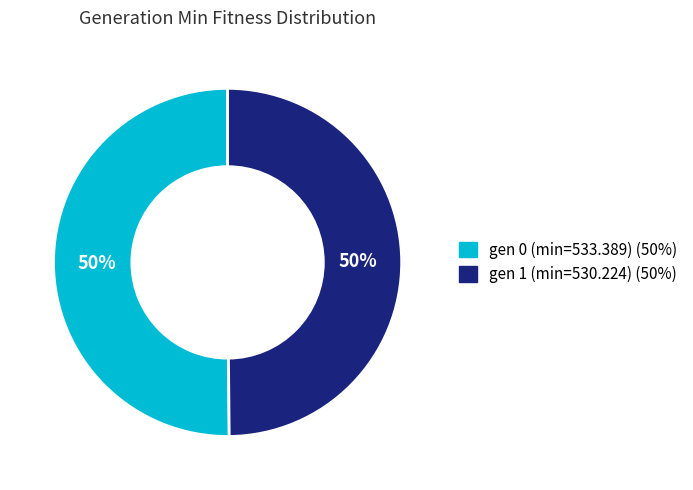

Do gen 0 (min=533.389) and gen 1 (min=530.224) together represent more than half of the pie?

Yes